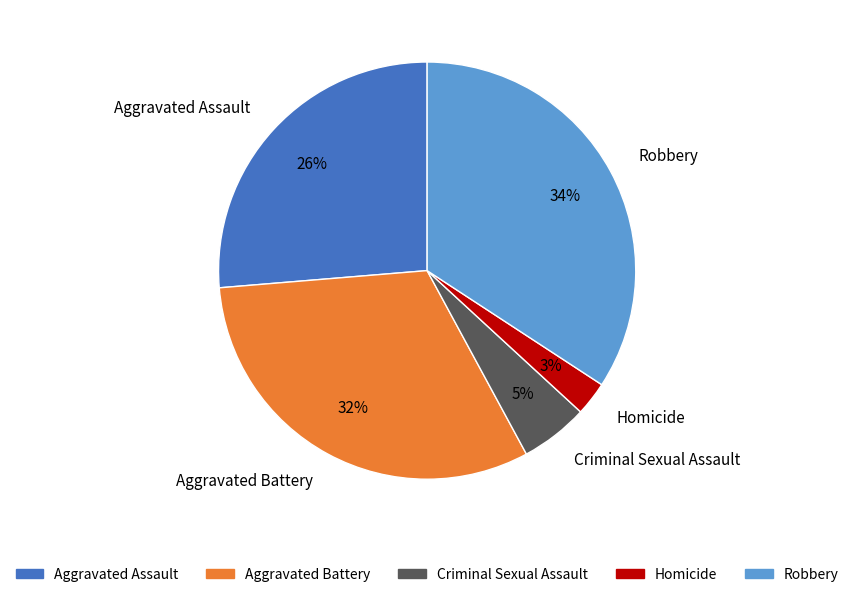

To the nearest percent, what is the average slice percentage?

20%